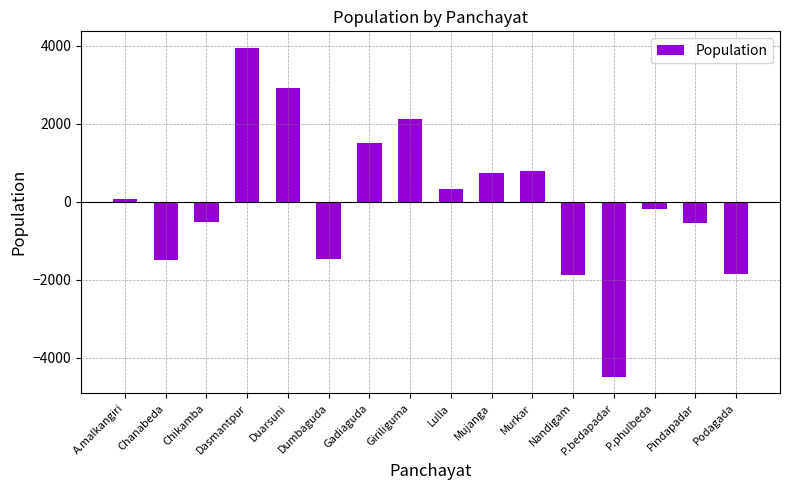

What is the sum of the values at Nandigam and Dasmantpur?

2075.8